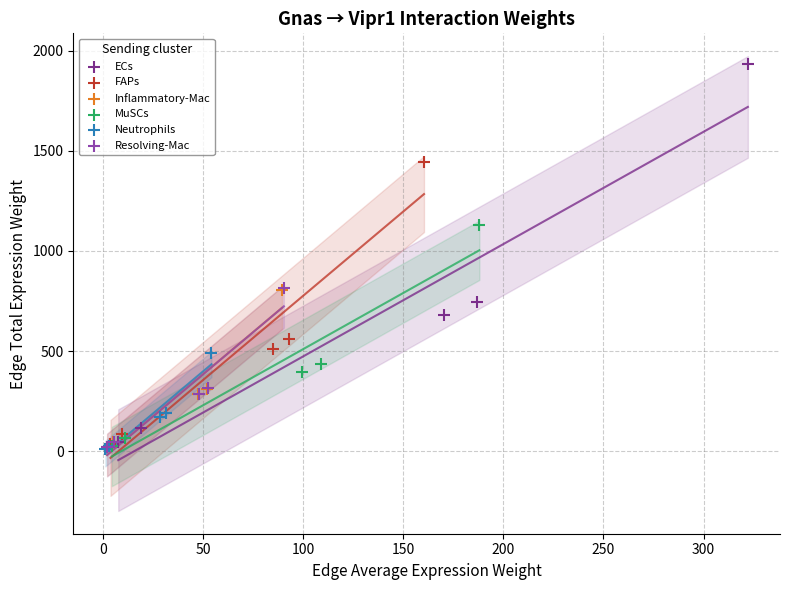

Which series reaches the maximum Y coordinate?

ECs